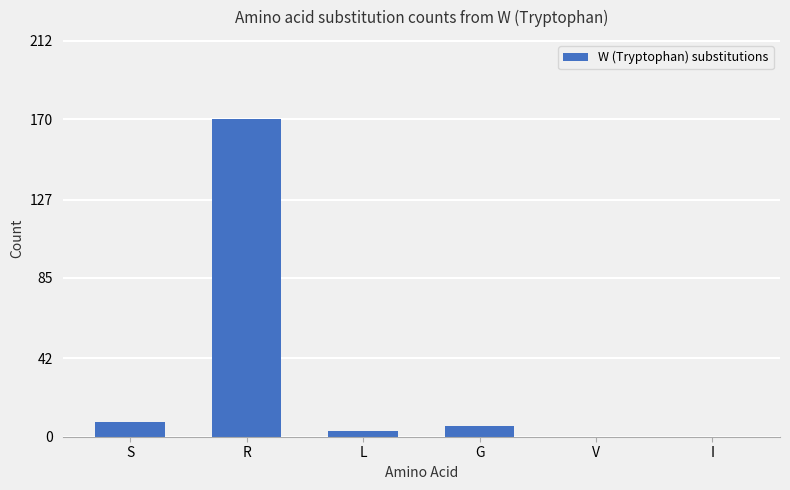

How many distinct data groups are displayed?

1